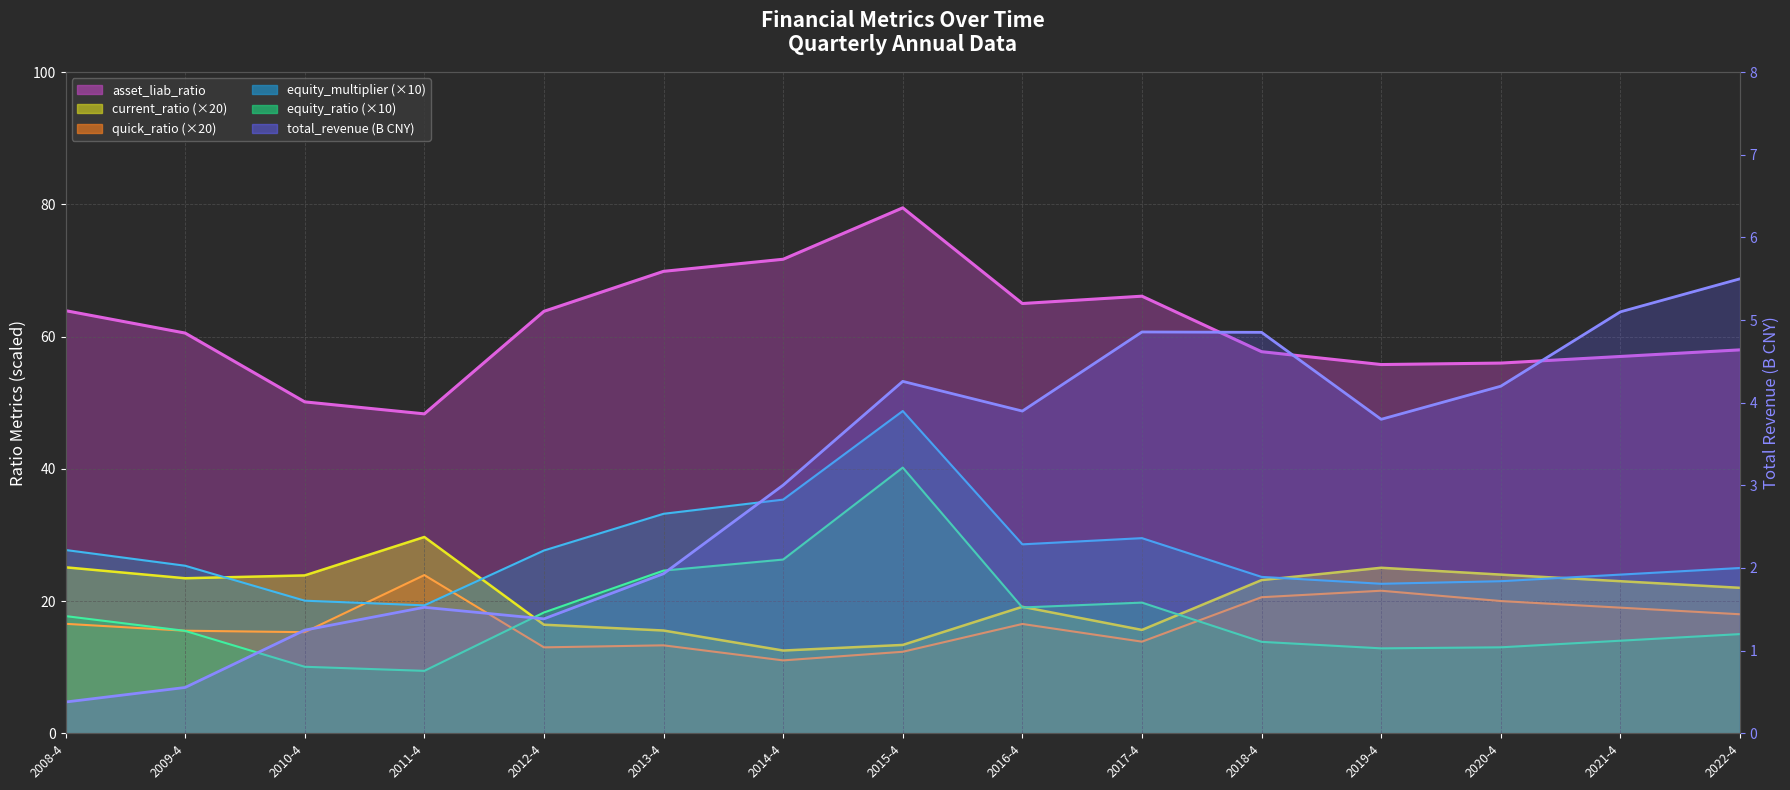

The value at 2011-4 is 0.5. True or false?

False